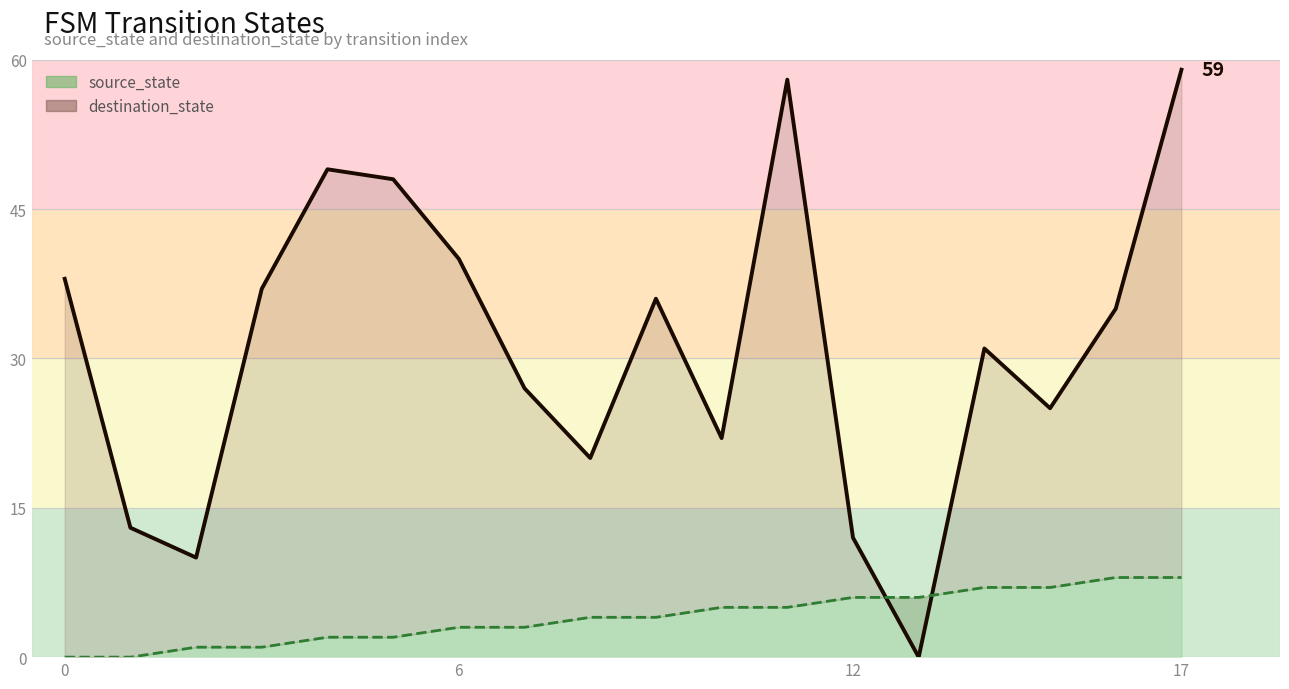

What is the total value across all series at 8?

24